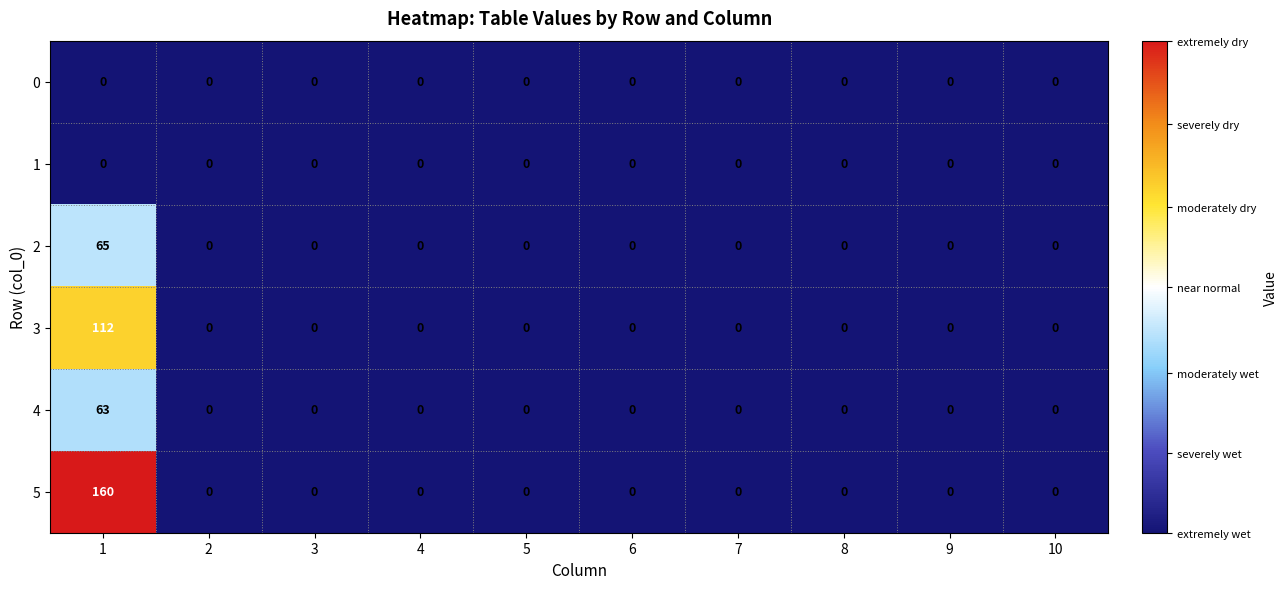

The value of 0 at 9 is 0. True or false?

True